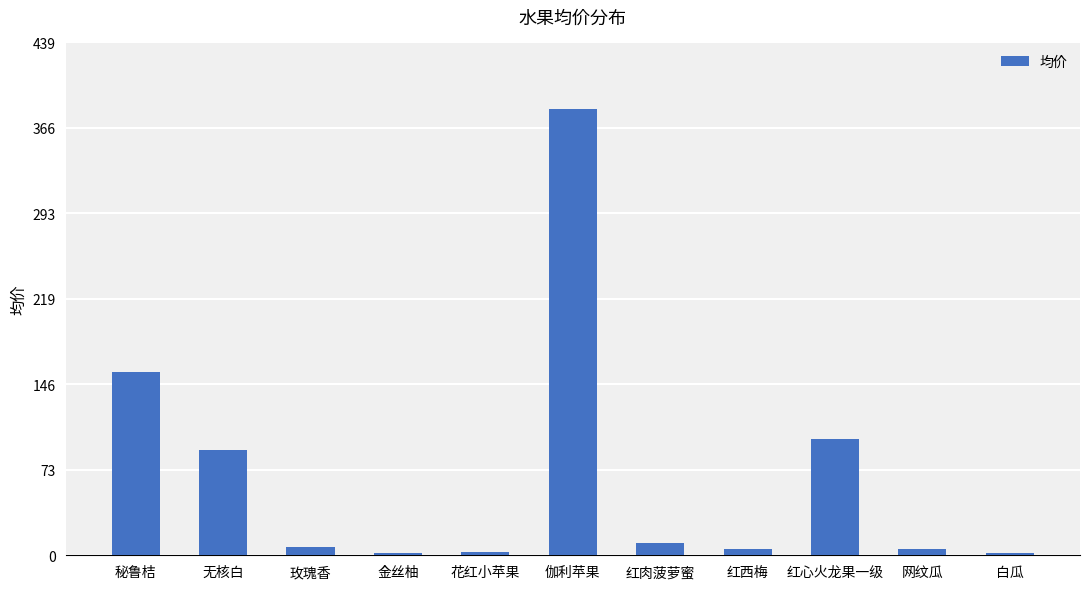

How many bars are there in total?

11